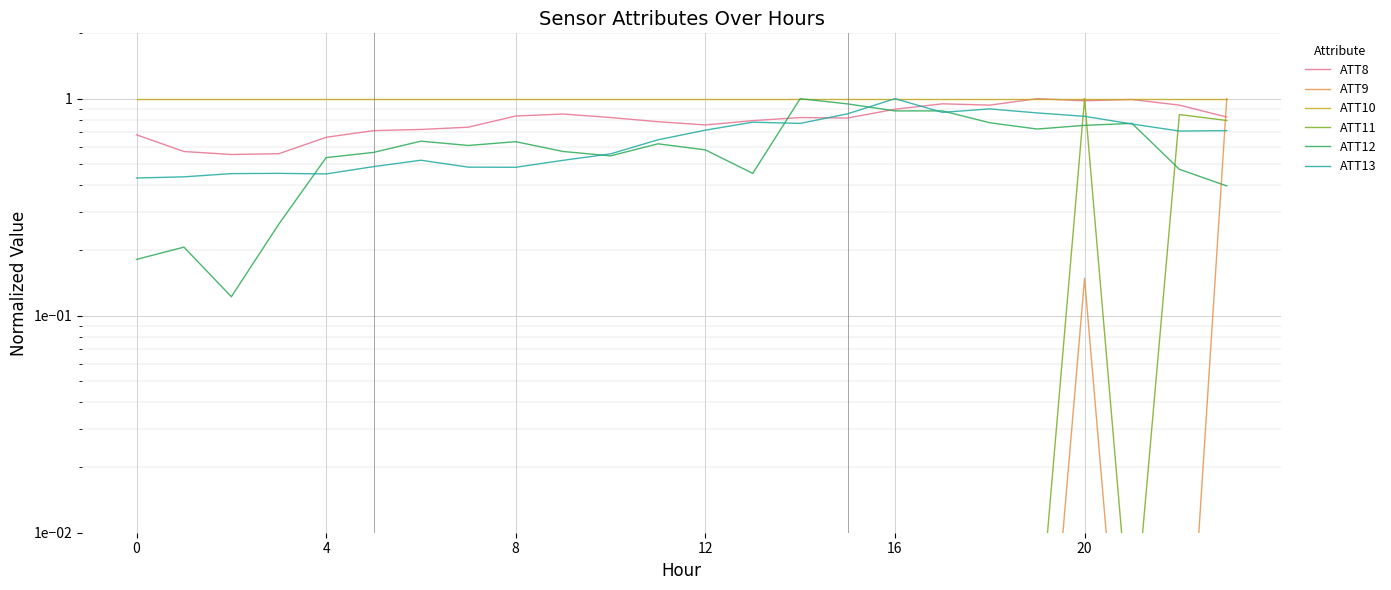

Between which two adjacent categories do ATT8 and ATT11 first intersect?

19 and 20